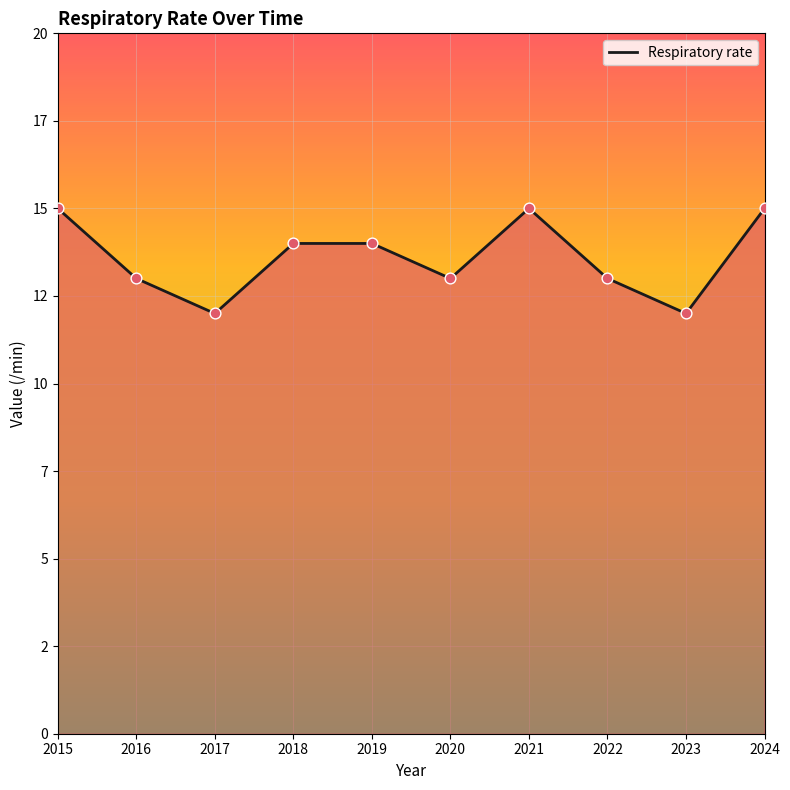

Approximately how many times larger is the value at 2019 compared to 2023?

1.2